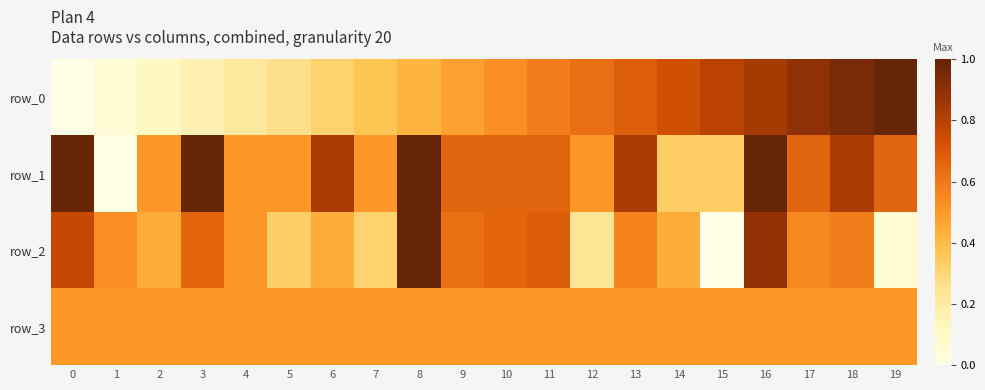

What is the sum of the row_3 values at 7 and 4?

1.0